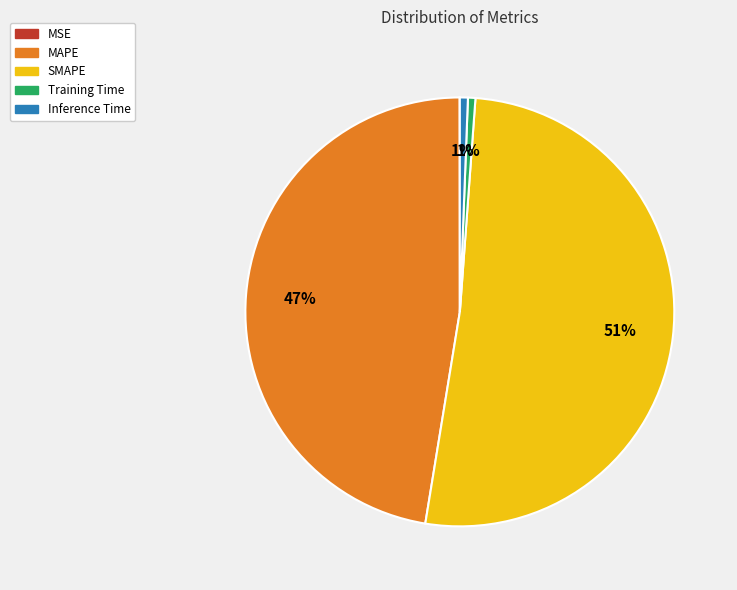

Do SMAPE and Training Time together represent more than half of the pie?

Yes